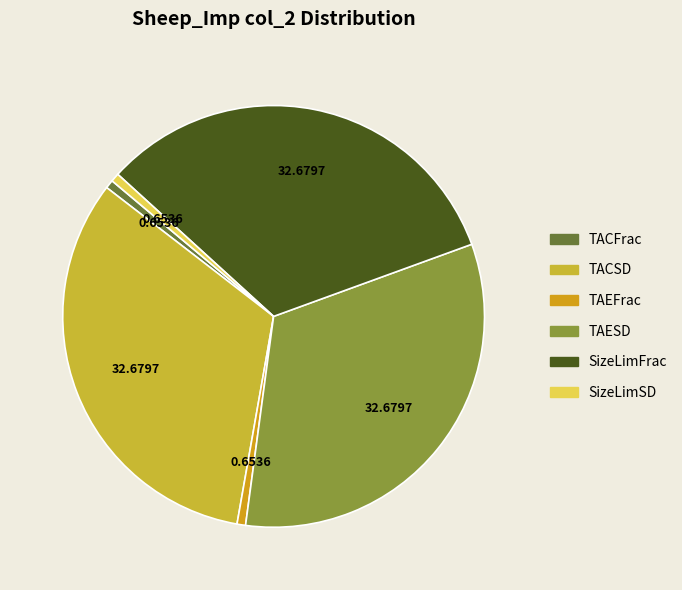

What portion of the pie excludes TAESD?

67.3%